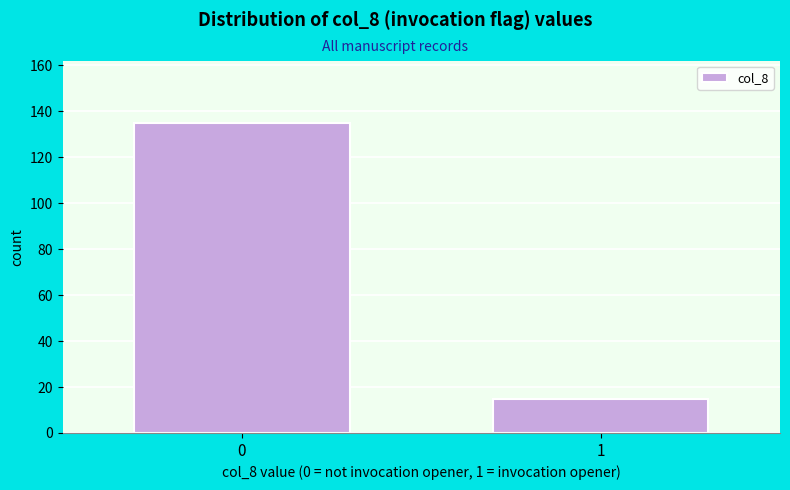

Reading left to right, transcribe all the data shown in this chart.

135	15